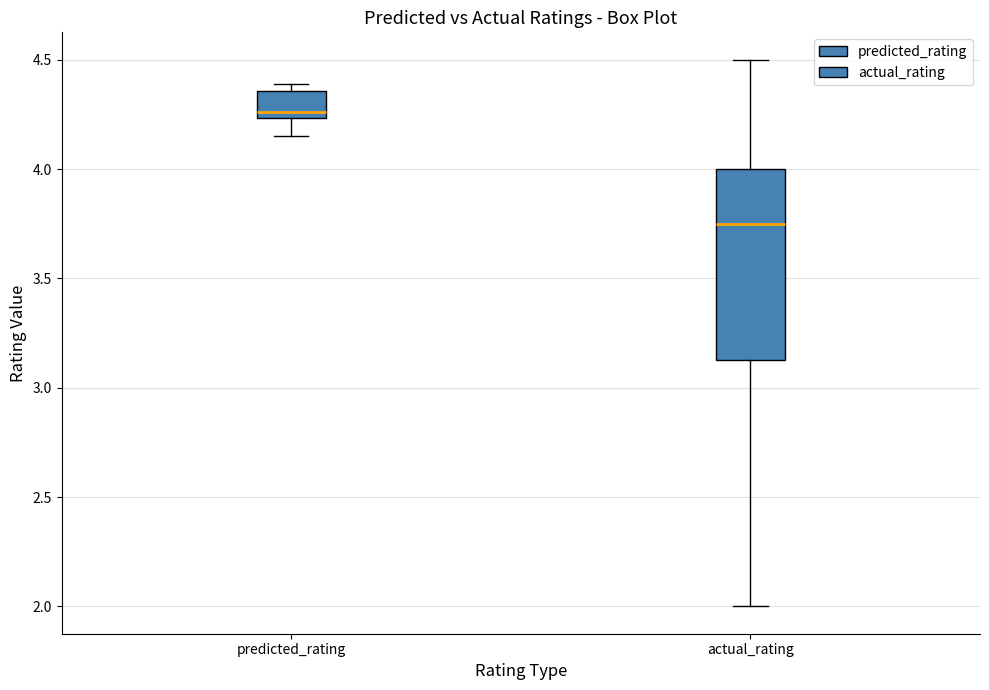

Reading left to right, read every box against the y-axis: the position of its median line, the range the box covers, and the ends of its whiskers. The values are not printed on the chart, so give them approximately, as read against the axis.

predicted_rating: median 4.25 (just above the box's lower edge), box 4.25 to 4.35, whiskers 4.15 to 4.40
actual_rating: median 3.75, box 3.15 to 4.00, whiskers 2.00 to 4.50